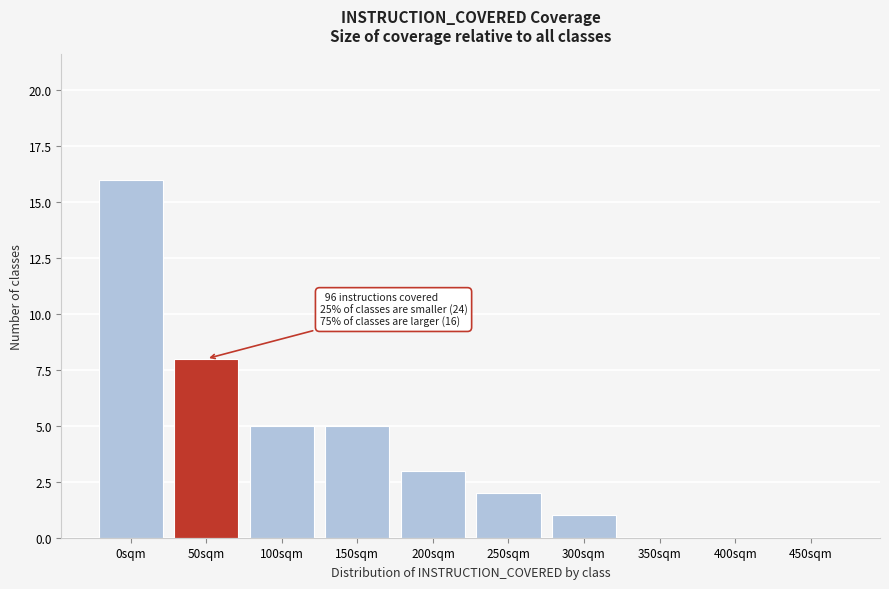

Reading left to right, what are all the values shown in this chart?

0sqm=16	50sqm=8	100sqm=5	150sqm=5	200sqm=3	250sqm=2	300sqm=1	350sqm=0	400sqm=0	450sqm=0